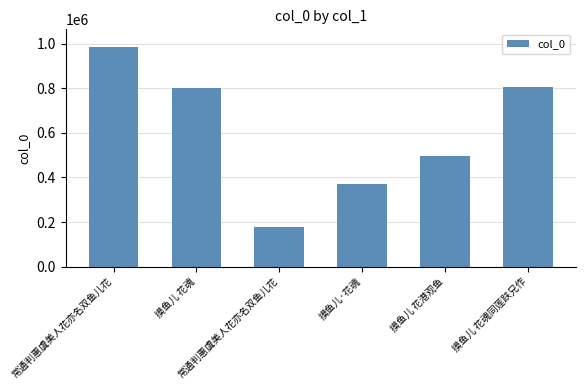

List the labels in order of value, largest first.

常通判惠虞美人花亦名双鱼儿花, 摸鱼儿 花魂同莲趺兄作, 摸鱼儿 花魂, 摸鱼儿 花港观鱼, 摸鱼儿·花魂, 常通判惠虞美人花亦名双鱼儿花